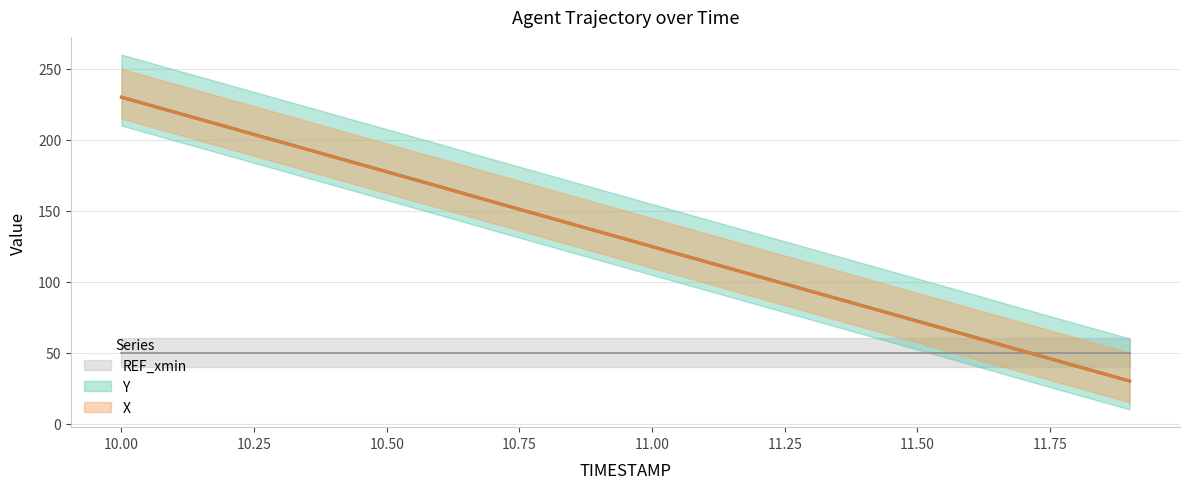

Reading right to left, transcribe all the data shown in this chart.

X: 30.0	40.5	51.0	61.6	72.1	82.6	93.2	103.7	114.2	124.7	135.3	145.8	156.3	166.8	177.4	187.9	198.4	208.9	219.5	230.0
Y: 30.0	40.5	51.0	61.7	72.2	82.7	93.2	103.7	114.2	124.7	135.3	145.8	156.3	167.0	177.5	188.0	198.5	209.0	219.5	230.0